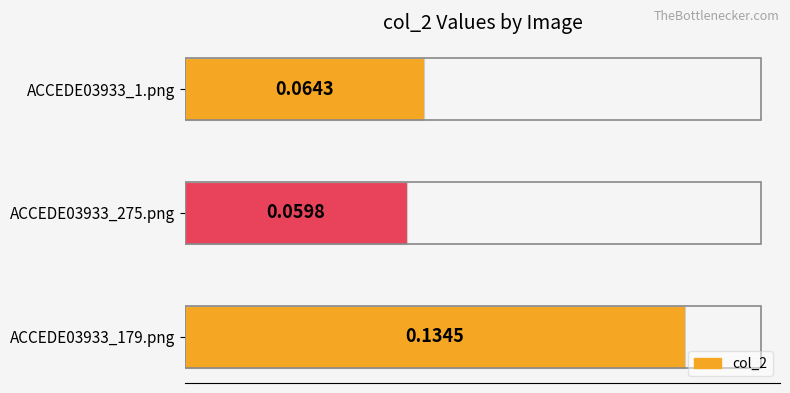

How many data points does each series have?

3